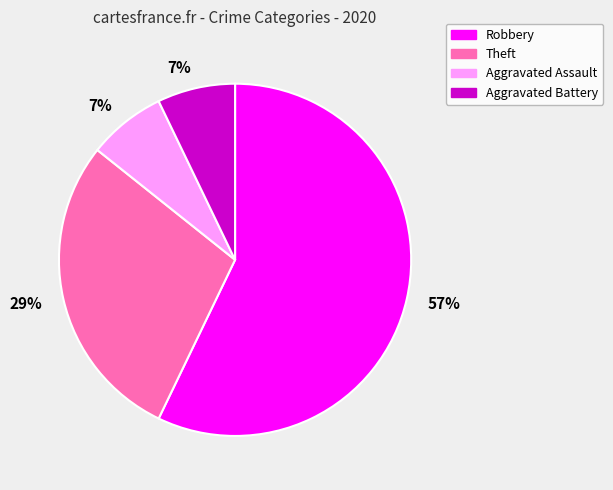

Is there any slice that represents more than half of the pie?

Yes